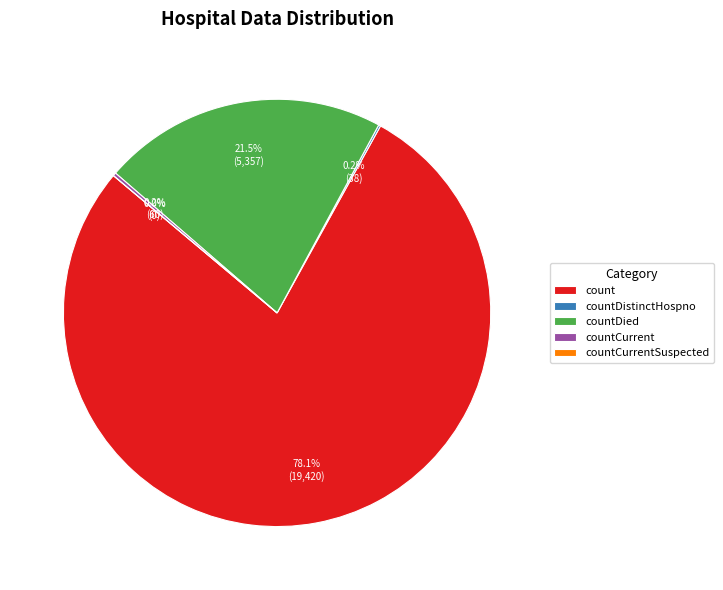

Does any single category account for the majority?

Yes